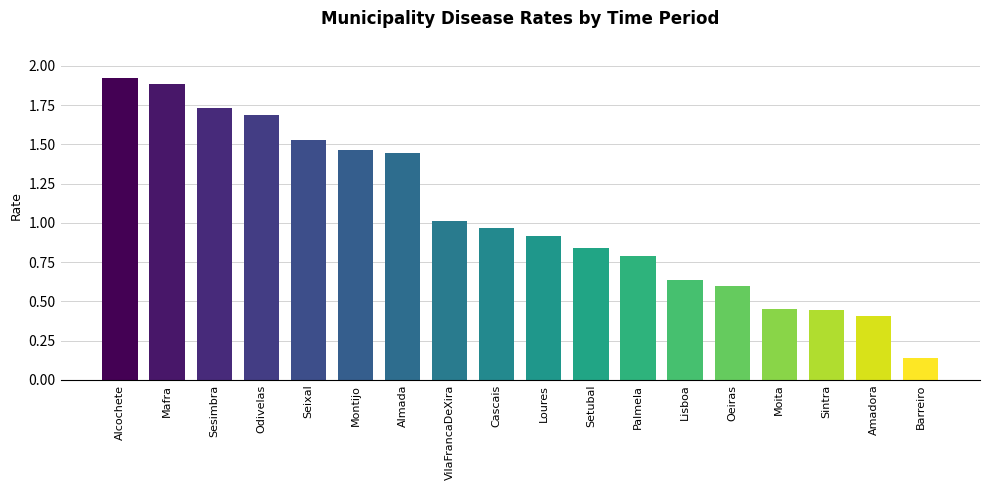

Between Cascais and Moita, which is larger?

Cascais